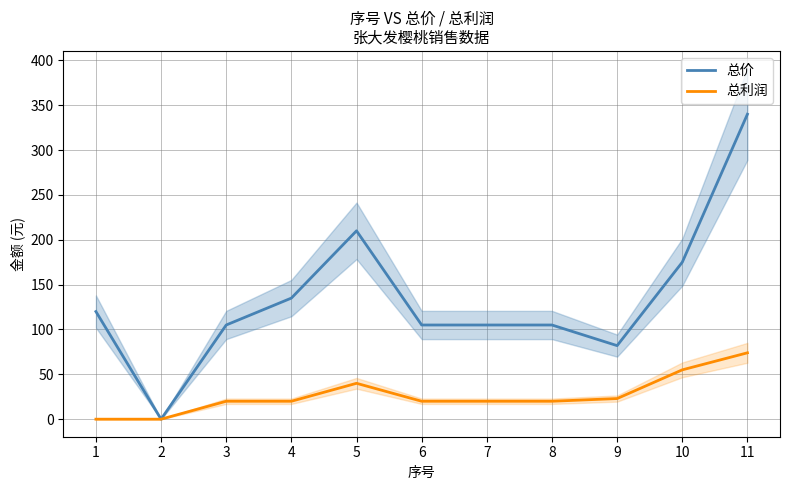

Does the chart display data point markers on the line(s)?

No